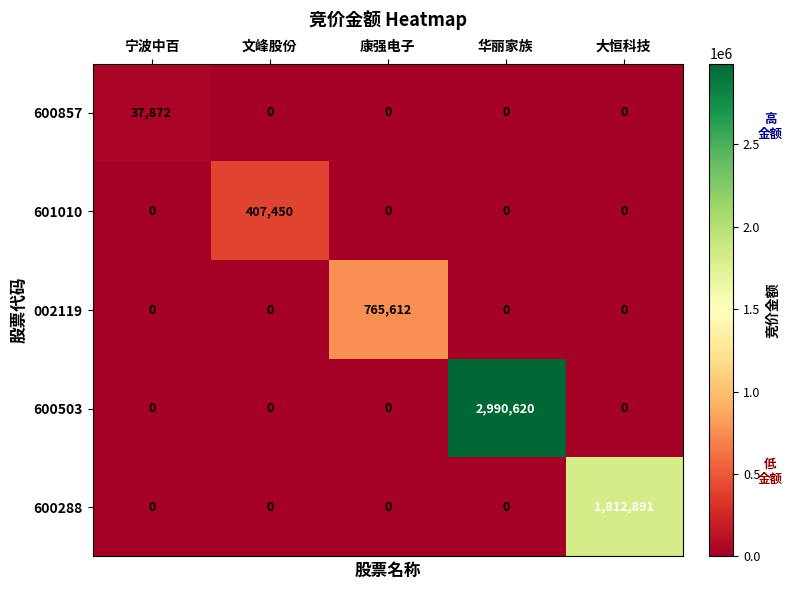

At which category is the sum across all series the highest?

华丽家族